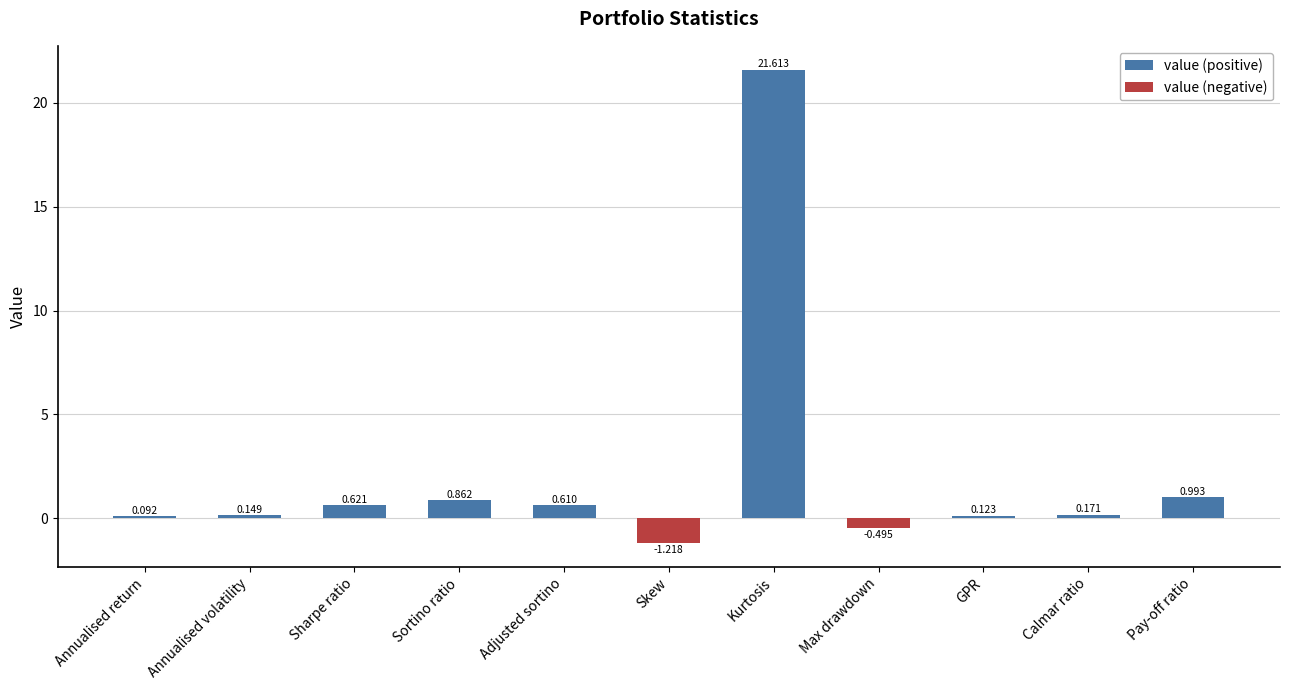

Rank the series by their average value, from lowest to highest.

value (negative), value (positive)